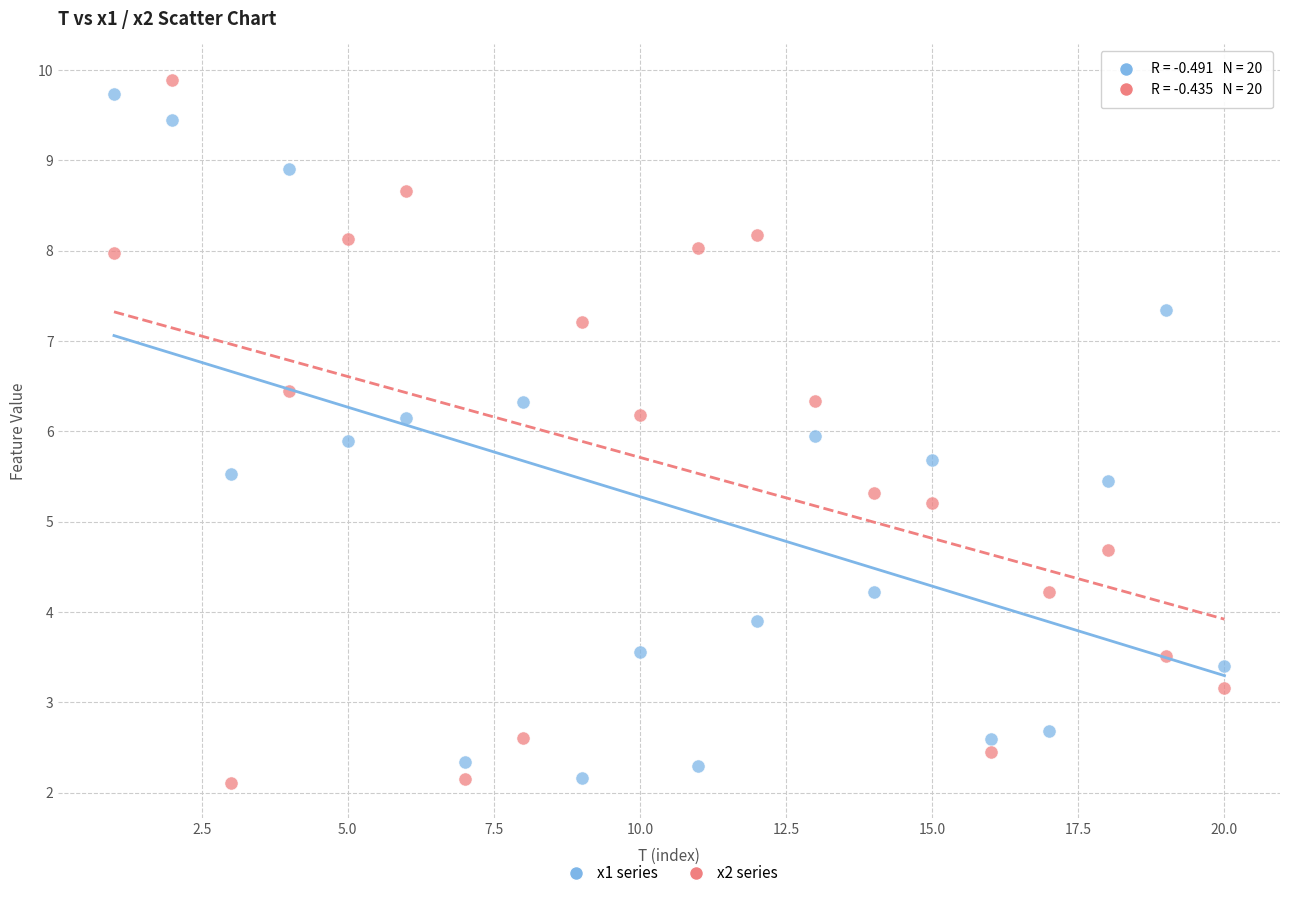

What is the X range (max minus min) for the scatter plot?

19.0